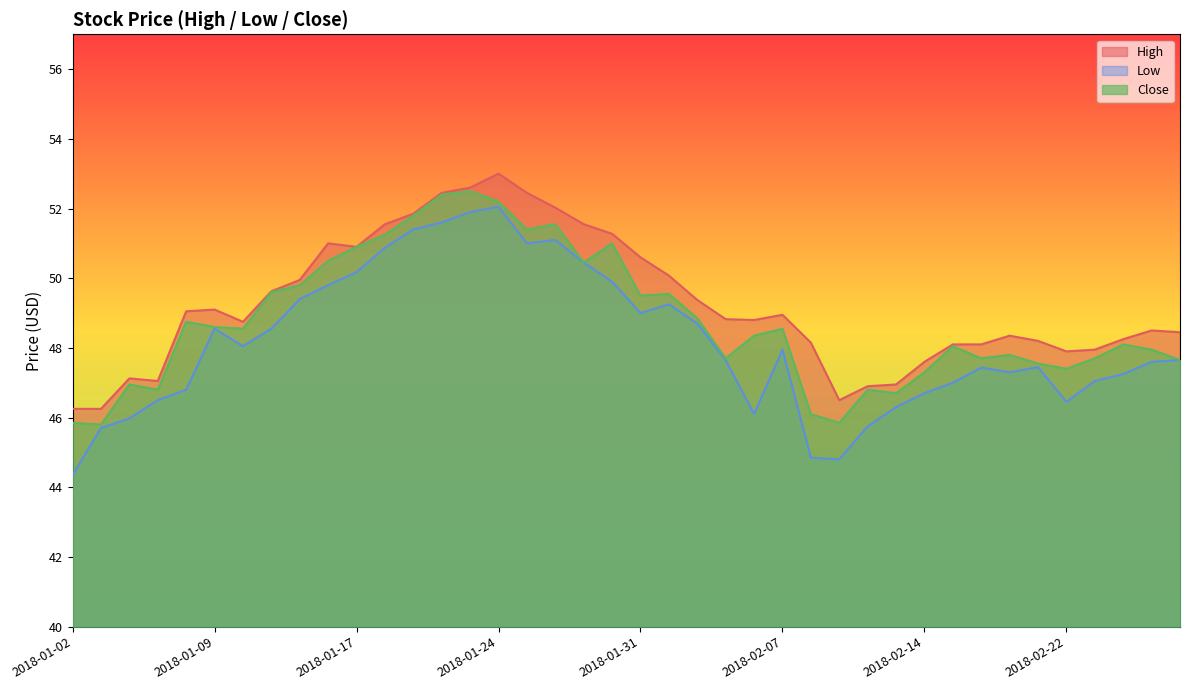

What is the average value of the High series?

49.3